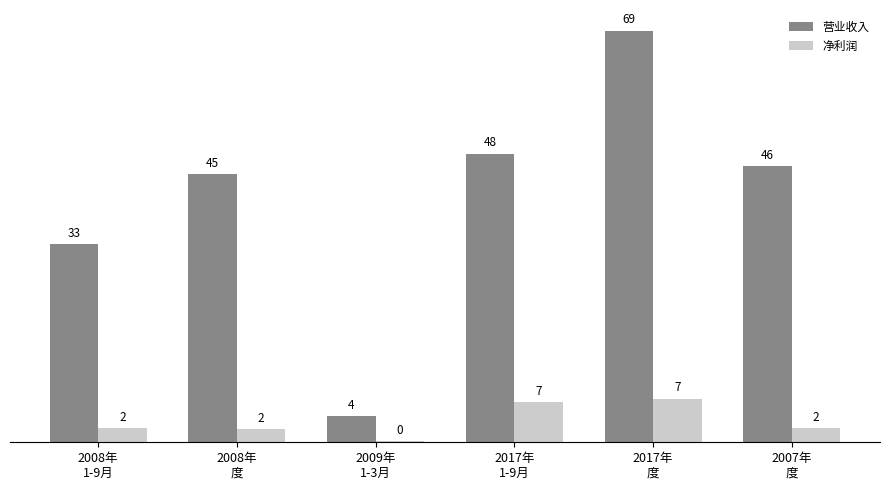

Rank the series by their maximum value, from lowest to highest.

净利润, 营业收入